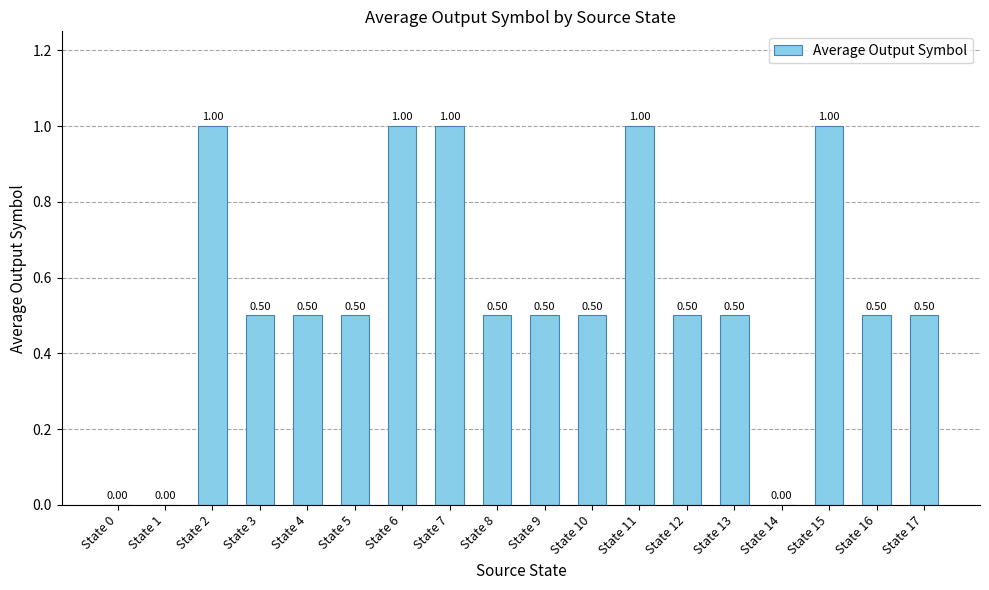

What is the ratio of the value at State 2 to the value at State 15?

1.0